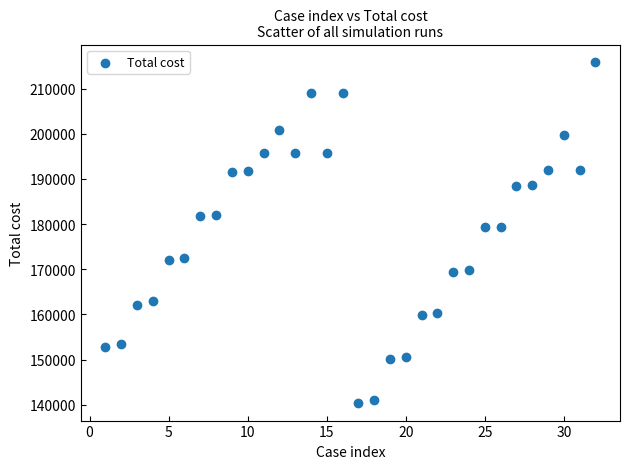

How many points are shown in the scatter plot?

32